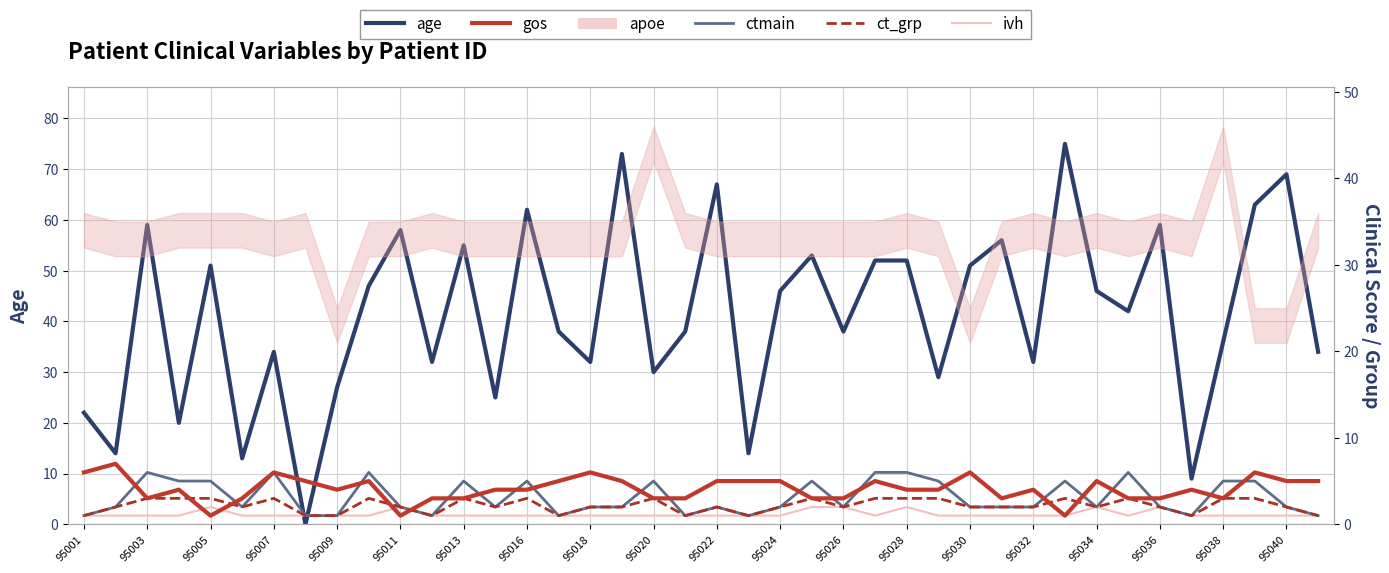

The value of ct_grp at 95022 is 2. True or false?

True